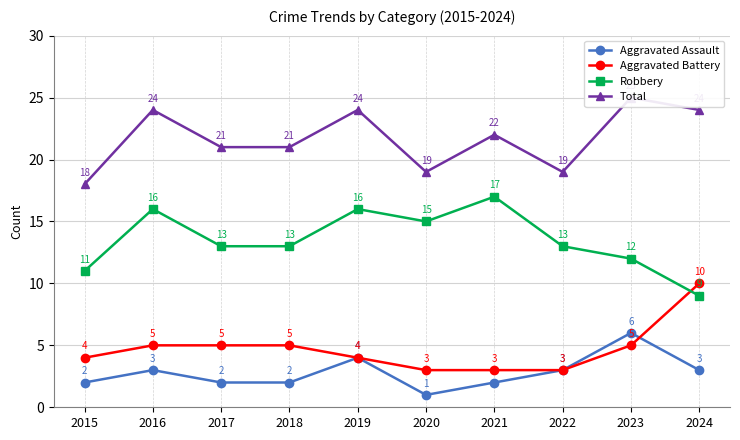

Which series changed the most between 2017 and 2024?

Aggravated Battery